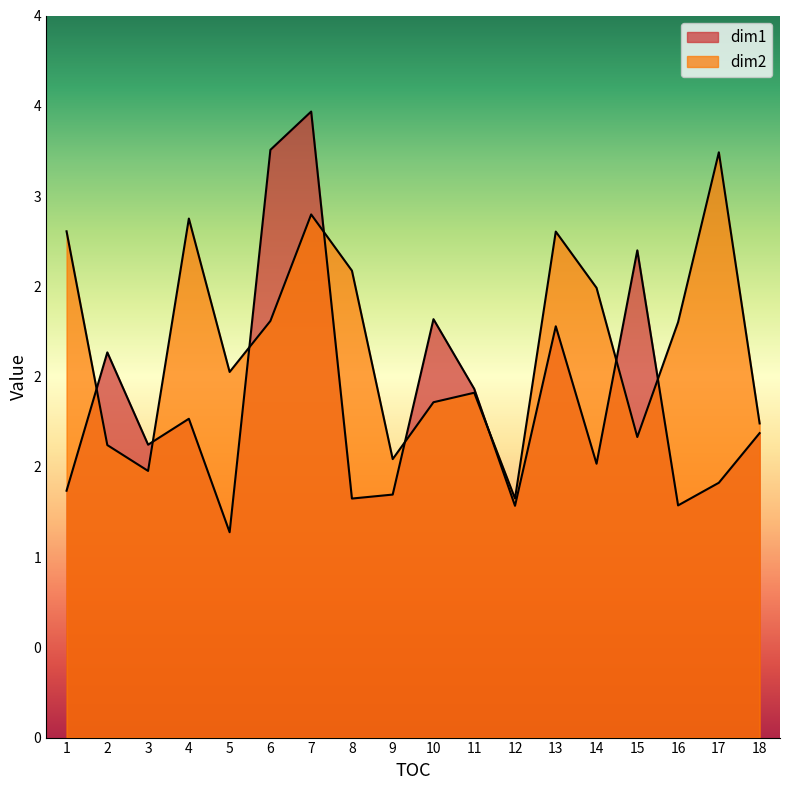

Reading left to right, extract all data points from this chart.

dim1: 1=1.4	2=2.1	3=1.6	4=1.8	5=1.1	6=3.3	7=3.5	8=1.3	9=1.3	10=2.3	11=1.9	12=1.3	13=2.3	14=1.5	15=2.7	16=1.3	17=1.4	18=1.7
dim2: 1=2.8	2=1.6	3=1.5	4=2.9	5=2.0	6=2.3	7=2.9	8=2.6	9=1.5	10=1.9	11=1.9	12=1.3	13=2.8	14=2.5	15=1.7	16=2.3	17=3.2	18=1.7